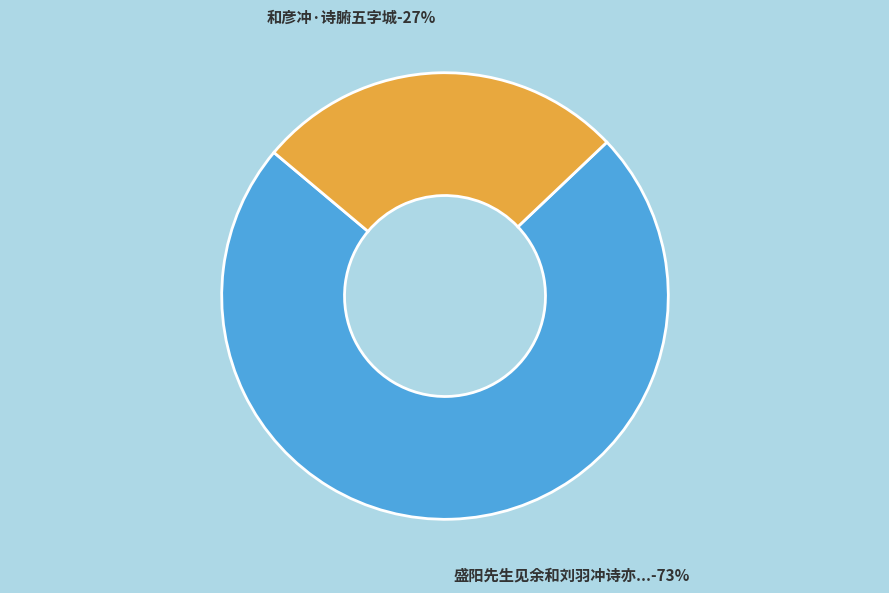

To the nearest percent, what percentage of the pie is 和彦冲·诗腑五字城?

27%